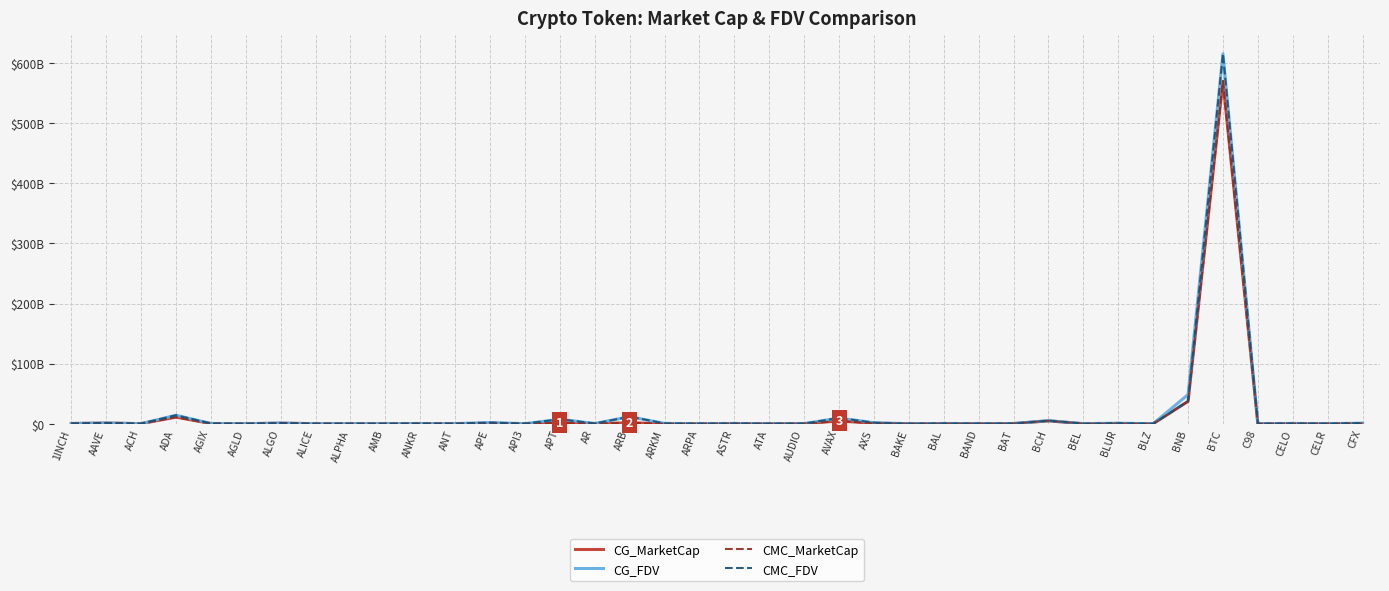

What is the difference between the CMC_FDV values at AUDIO and BAKE?

185732167.7